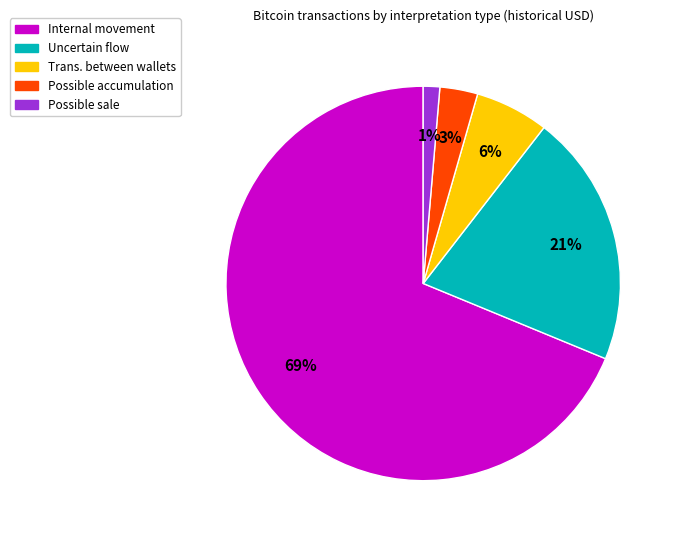

Which category has the smallest portion of the pie?

Possible sale